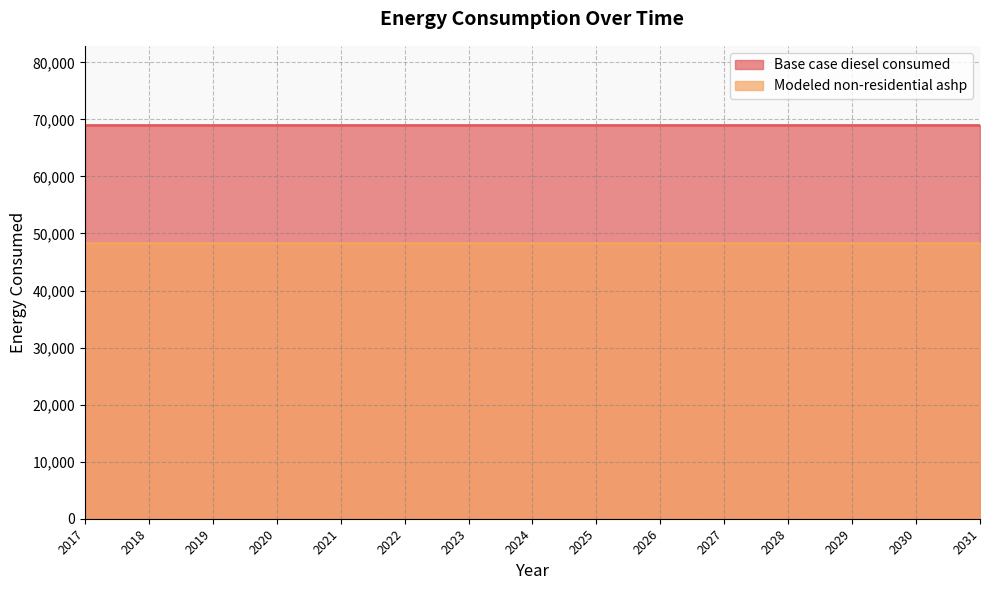

What is the sum of all Base case diesel consumed values?

1036084.1